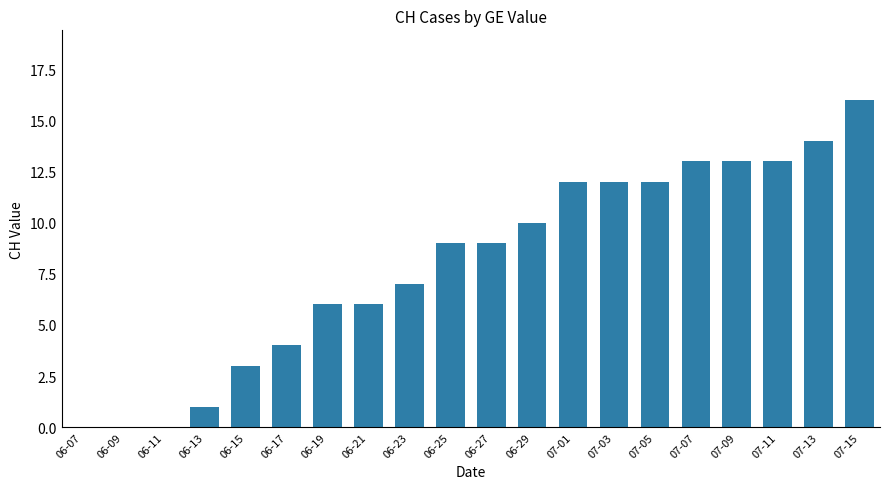

Count the number of categories in the chart.

20